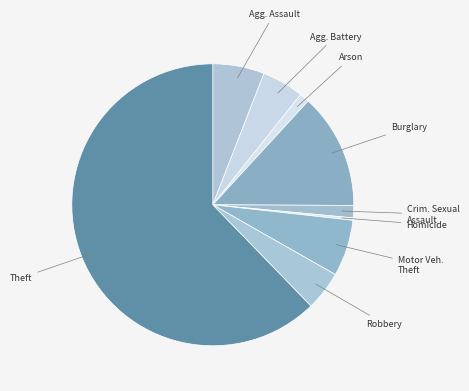

Which category accounts for the majority?

Theft